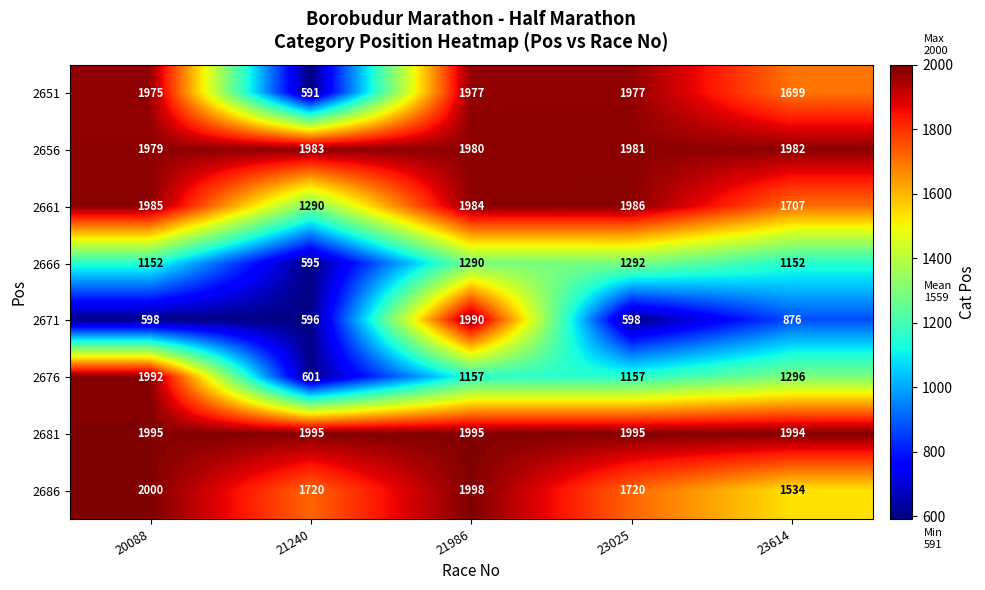

What is the minimum value shown in the chart?

591